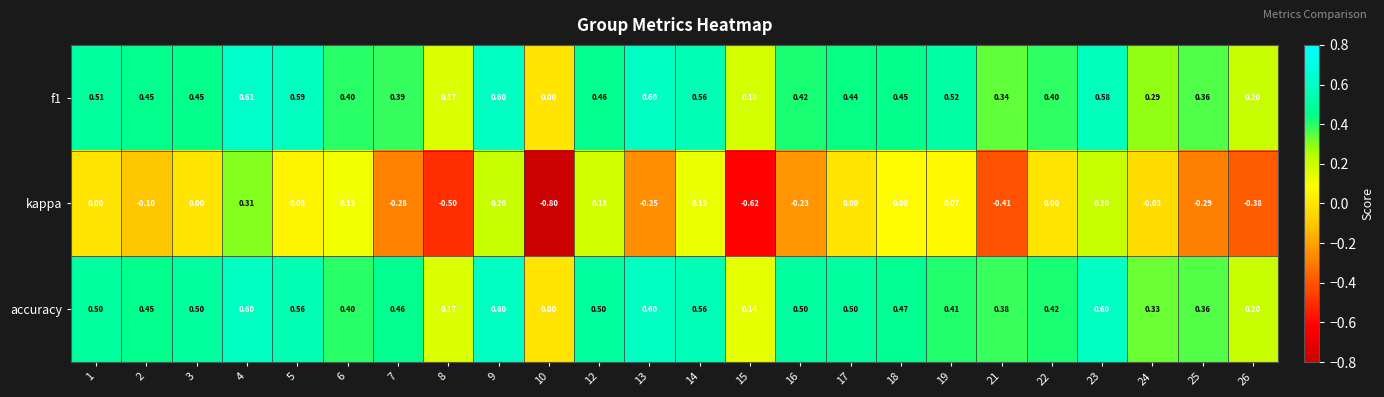

Between 12 and 26, which series saw the biggest shift?

kappa